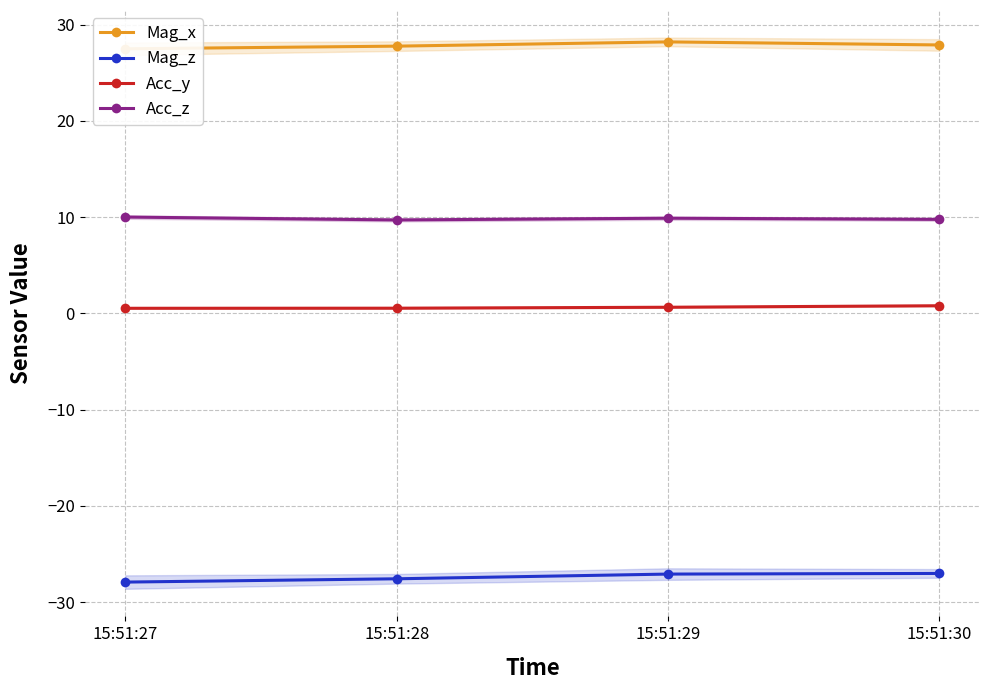

What is the total value across all series at 15:51:28?

10.5